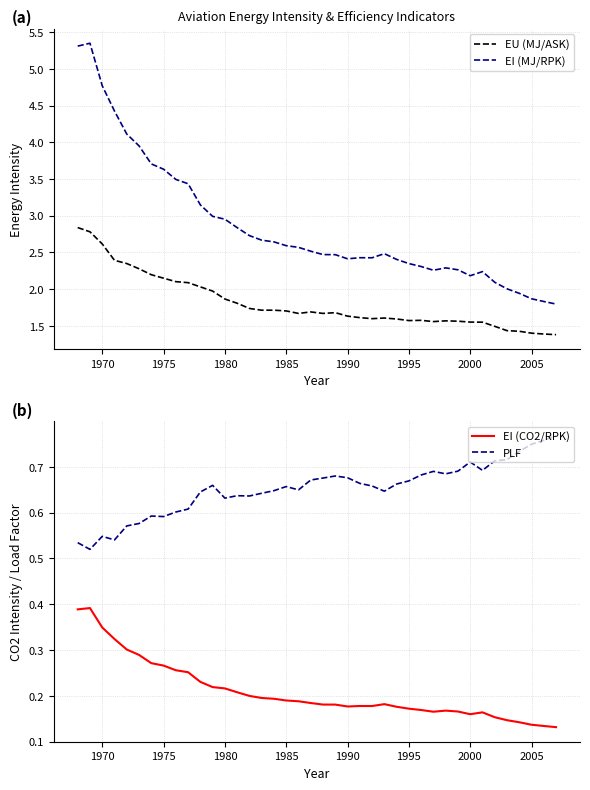

What is the minimum value for EU (MJ/ASK)?

1.4